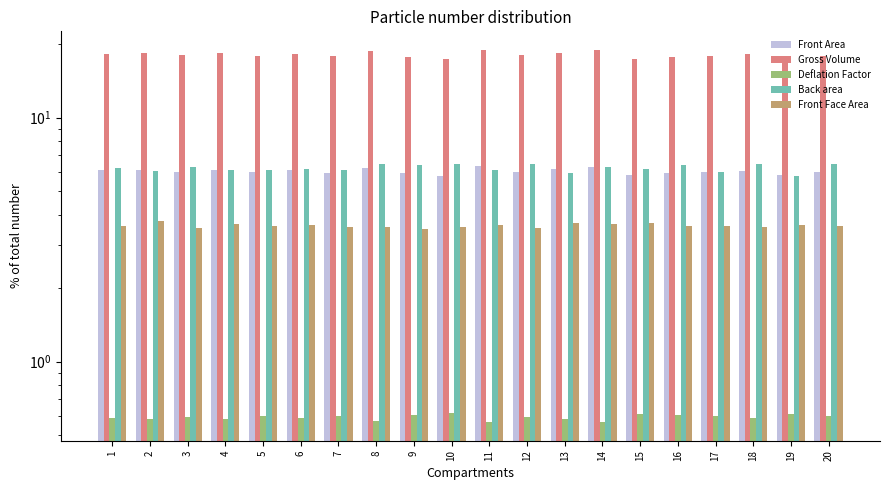

Count the Deflation Factor values in the range 0 to 1.

20